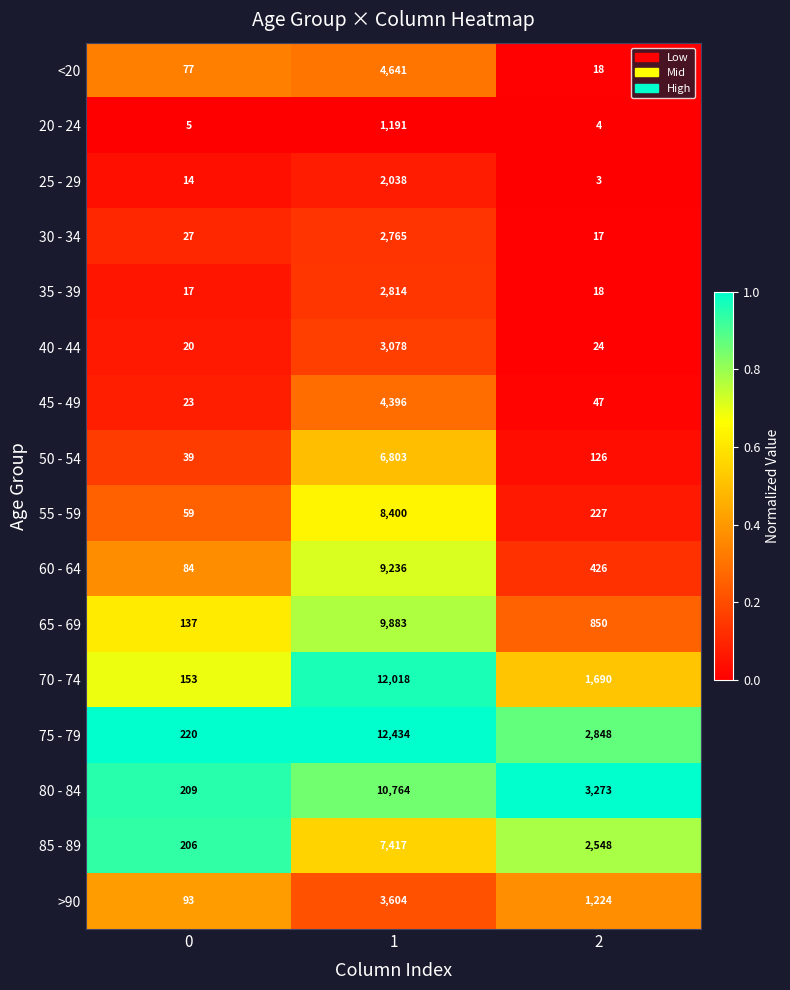

Rank the series by their maximum value, from highest to lowest.

75 - 79, 70 - 74, 80 - 84, 65 - 69, 60 - 64, 55 - 59, 85 - 89, 50 - 54, <20, 45 - 49, >90, 40 - 44, 35 - 39, 30 - 34, 25 - 29, 20 - 24